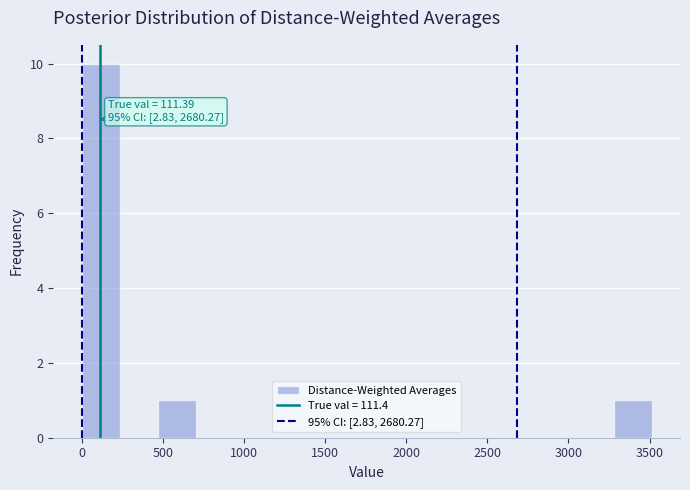

Which range on the x-axis has the tallest bar?

0 to 250